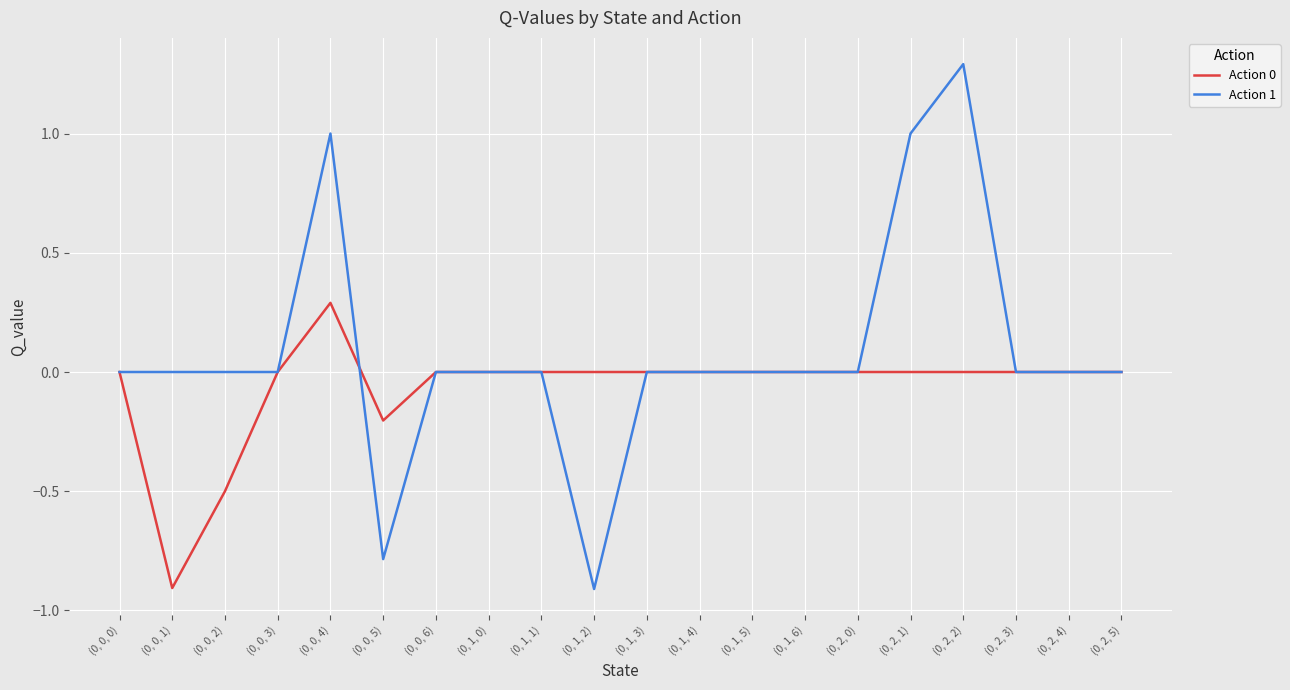

Does the chart display data point markers on the line(s)?

No